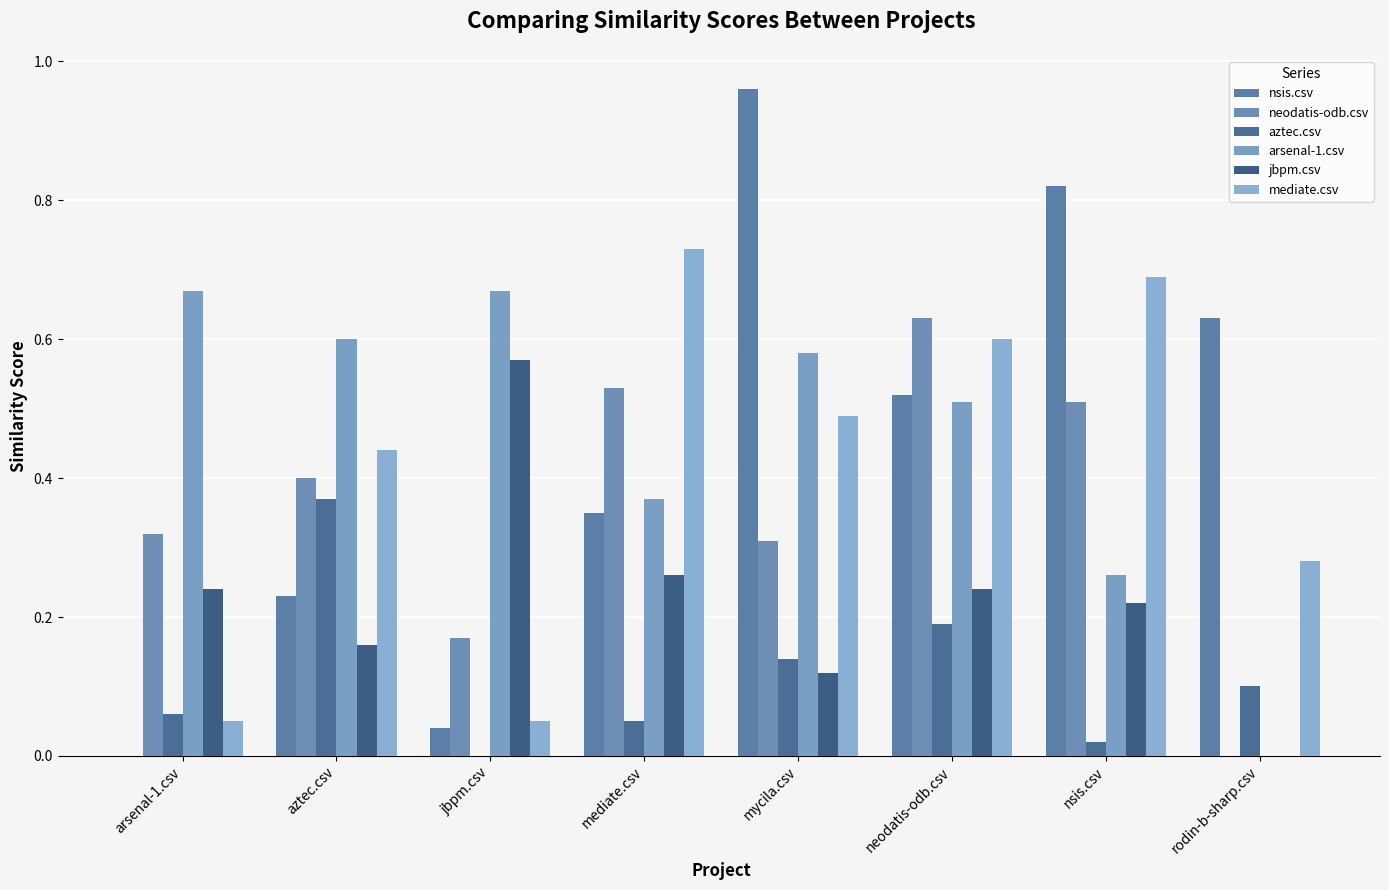

Which series has the largest total across all categories?

arsenal-1.csv